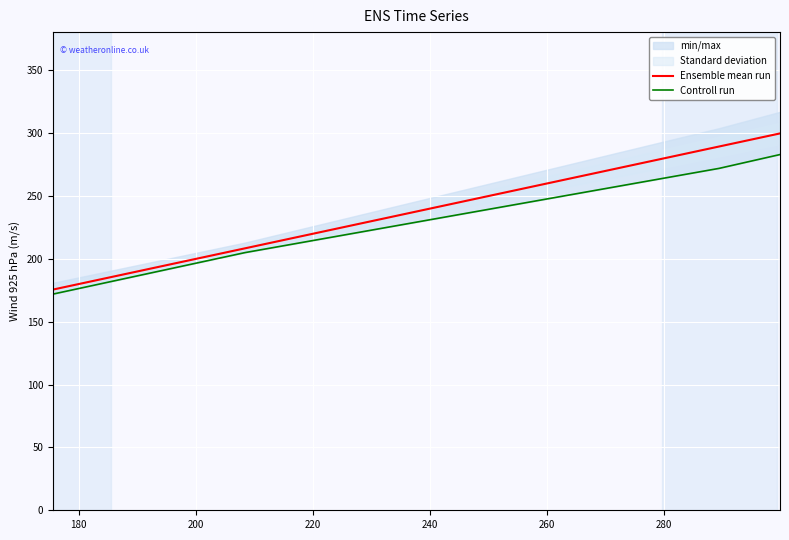

How many values in the Controll run series are below 272?

2